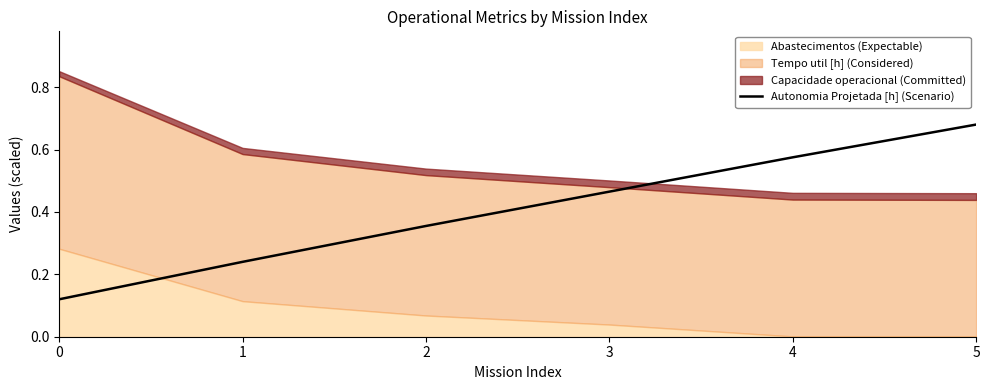

At which category does the chart reach its peak across all series?

5